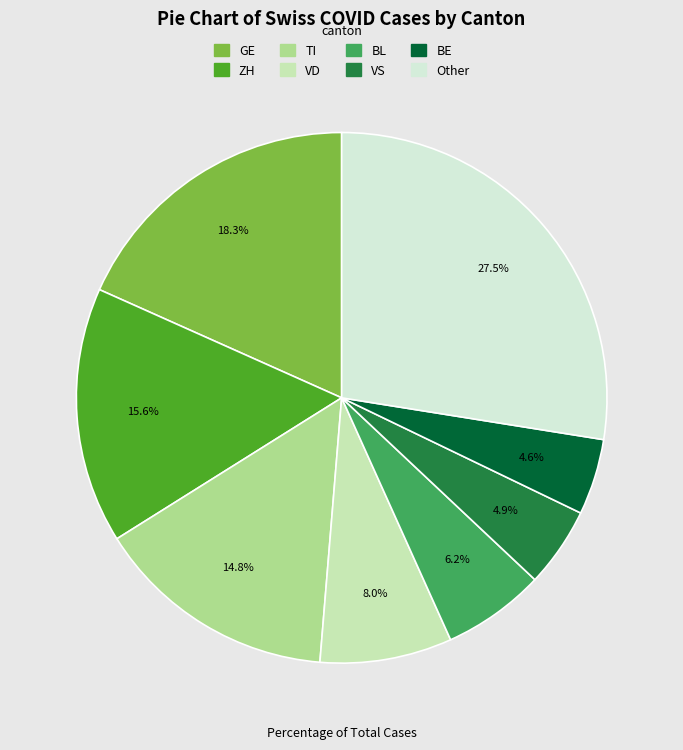

Does any single category account for the majority?

No